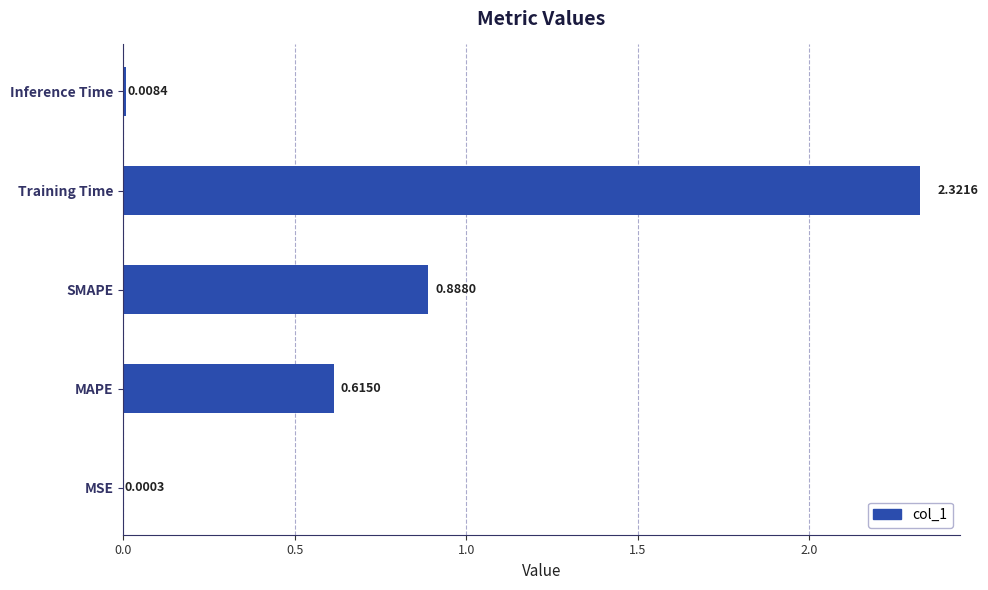

Which category has the highest value across all series?

Training Time